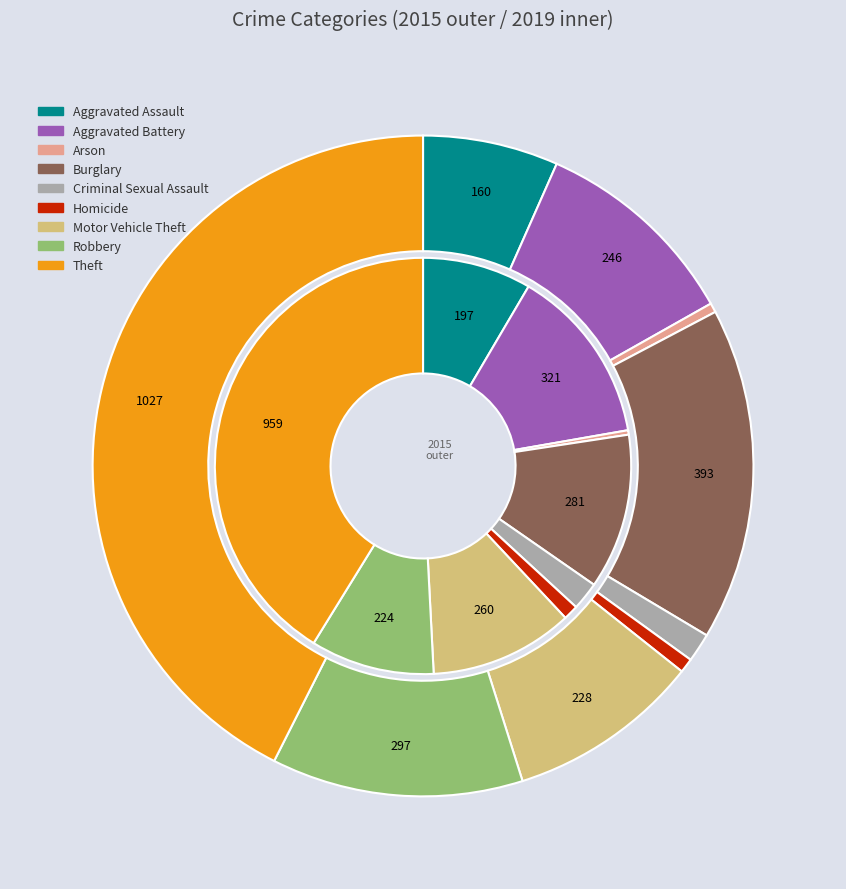

To the nearest percent, what percentage of the pie is Motor Vehicle Theft?

11%